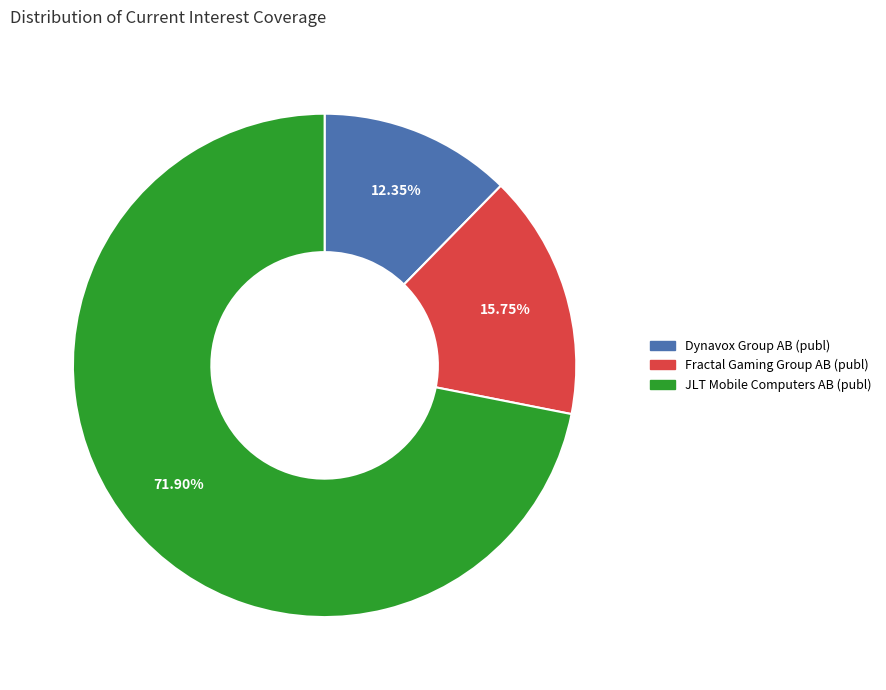

Which has a higher value, JLT Mobile Computers AB (publ) or Dynavox Group AB (publ)?

JLT Mobile Computers AB (publ)